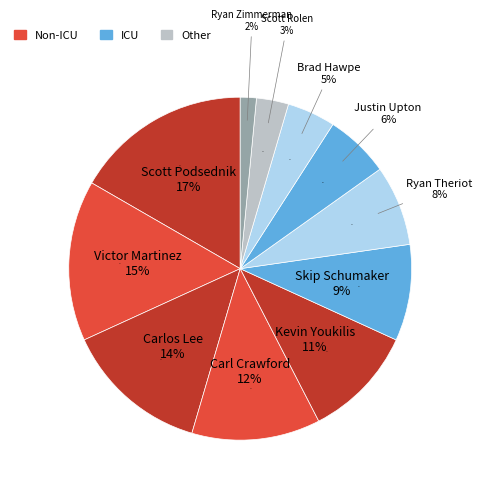

What is the largest slice in the pie chart?

Scott Podsednik